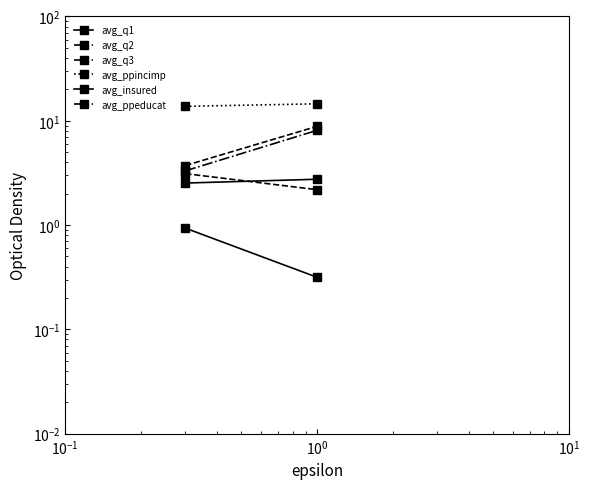

What are all the series names shown in the legend?

avg_q1, avg_q2, avg_q3, avg_ppincimp, avg_insured, avg_ppeducat